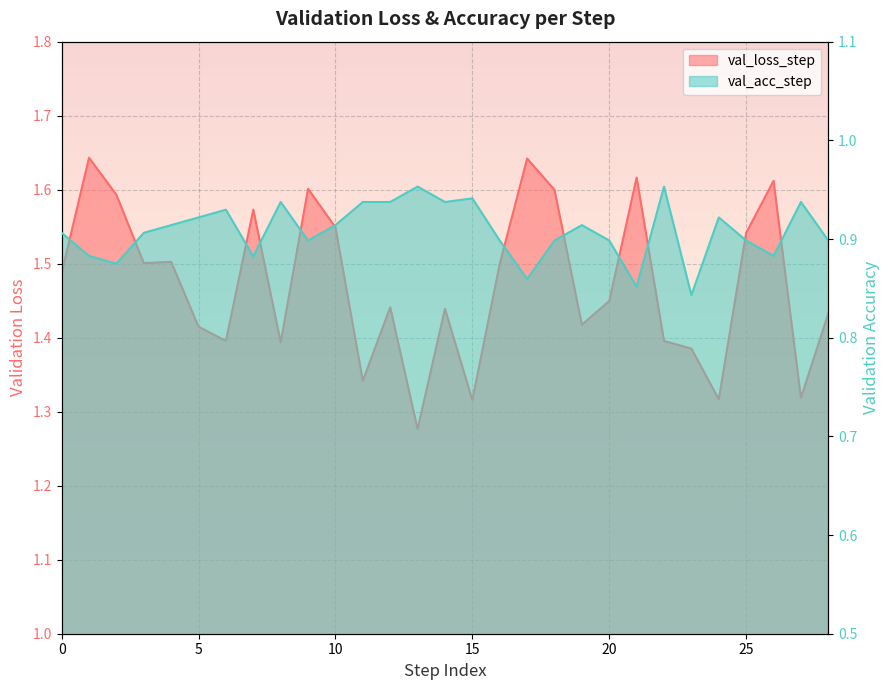

True or false: val_acc_step and val_loss_step cross at least once.

False